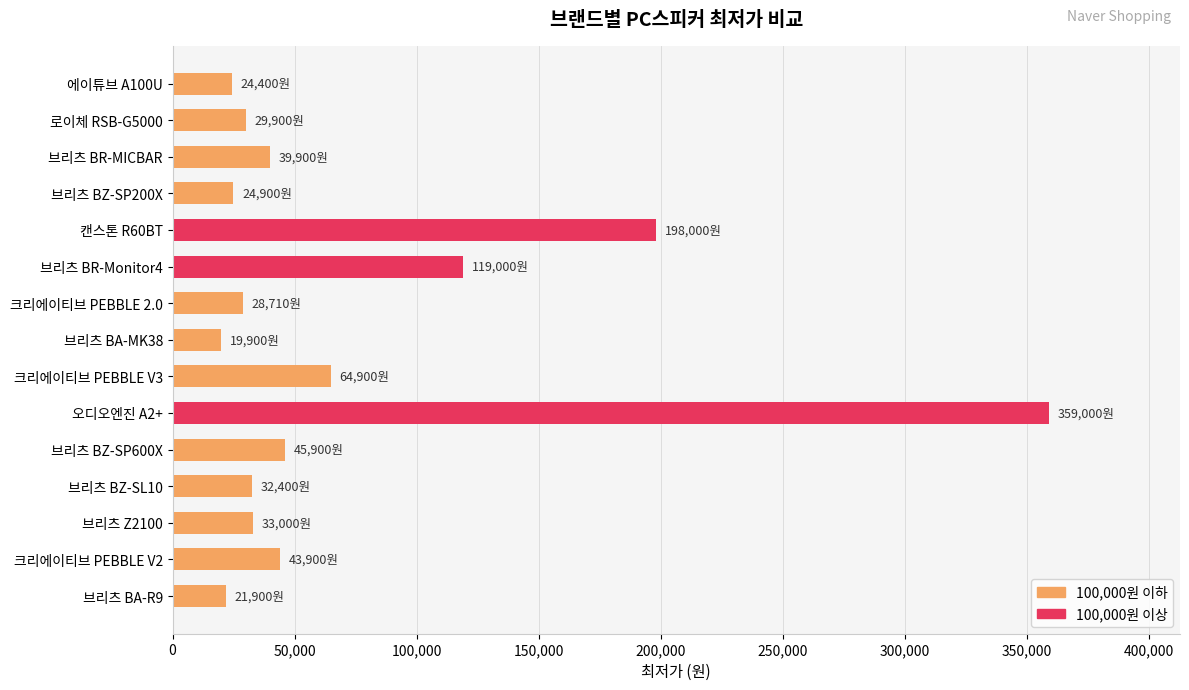

Is it true that the value at 브리츠 BA-MK38 is 19900?

True